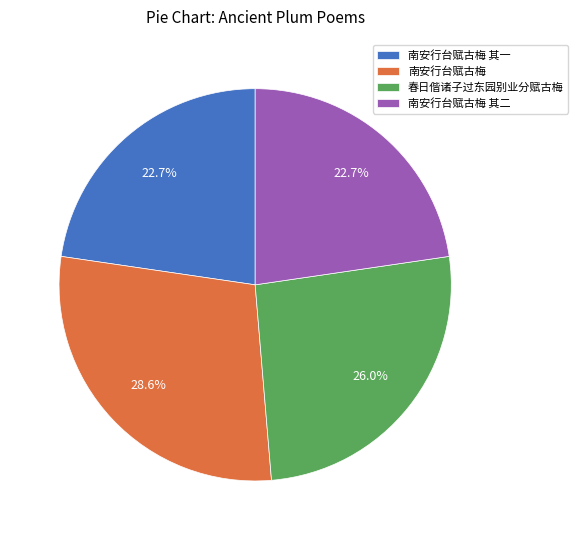

What percentage is the 春日偕诸子过东园别业分赋古梅 slice, to the nearest percent?

26%